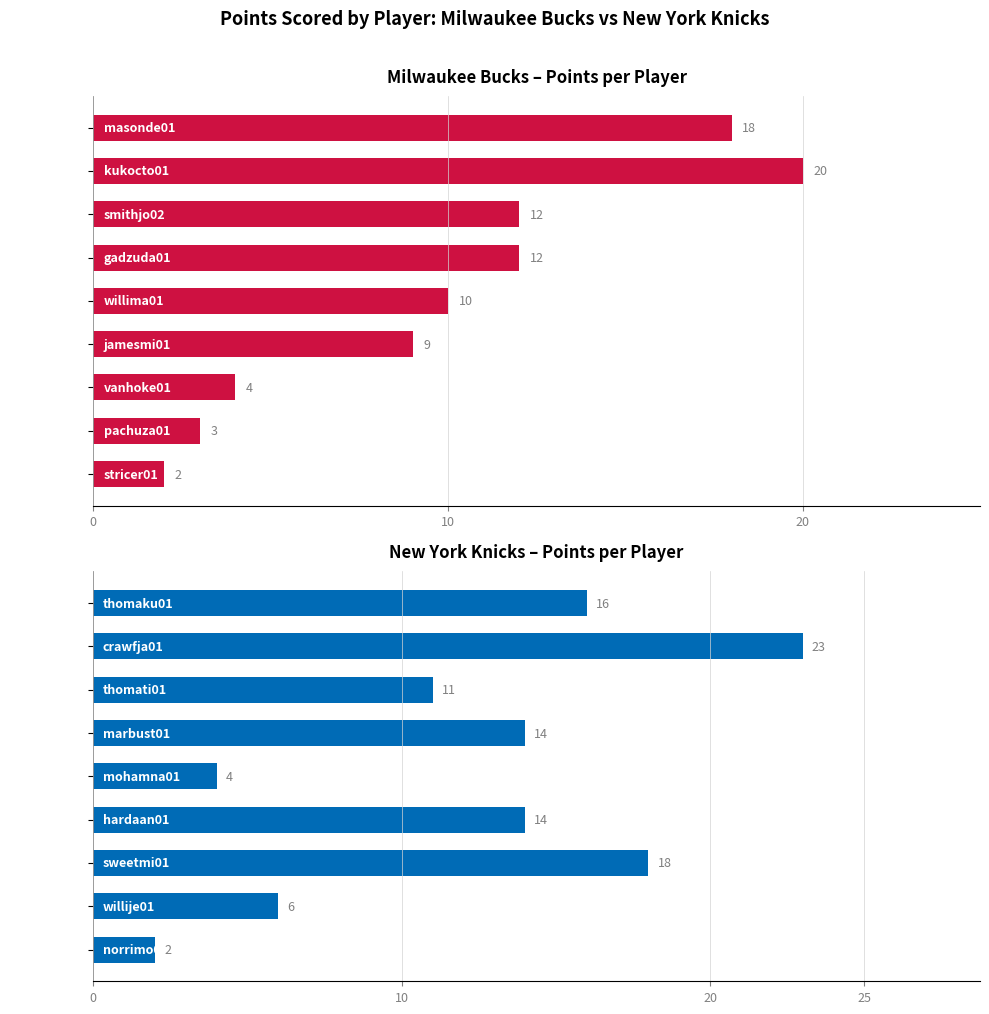

How many values in the Milwaukee Bucks series exceed 10?

4